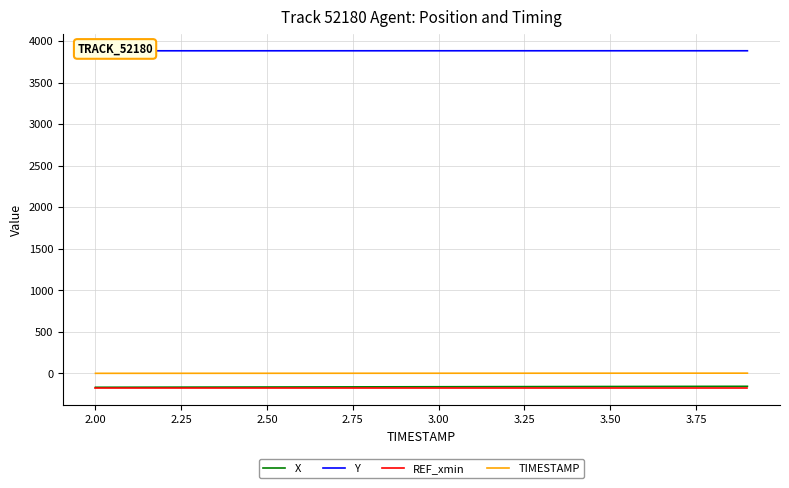

What is the maximum value for REF_xmin?

-181.5